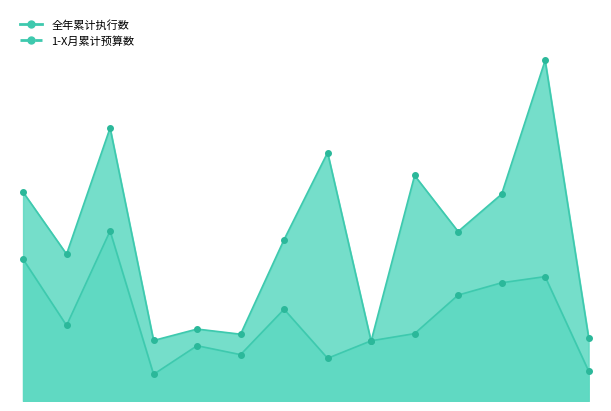

Reading left to right, extract all data points from this chart.

全年累计执行数: 482136.6	256730.3	577759.1	90610.4	187896.9	157547.1	311772.0	145179.5	204579.3	229043.2	359992.1	401803.2	422785.6	101828.0
1-X月累计预算数: 710000.0	499133.3	927900.0	205650.0	244500.0	227000.0	548666.7	844200.0	203300.0	766400.0	576000.0	703000.0	1157500.0	215750.0